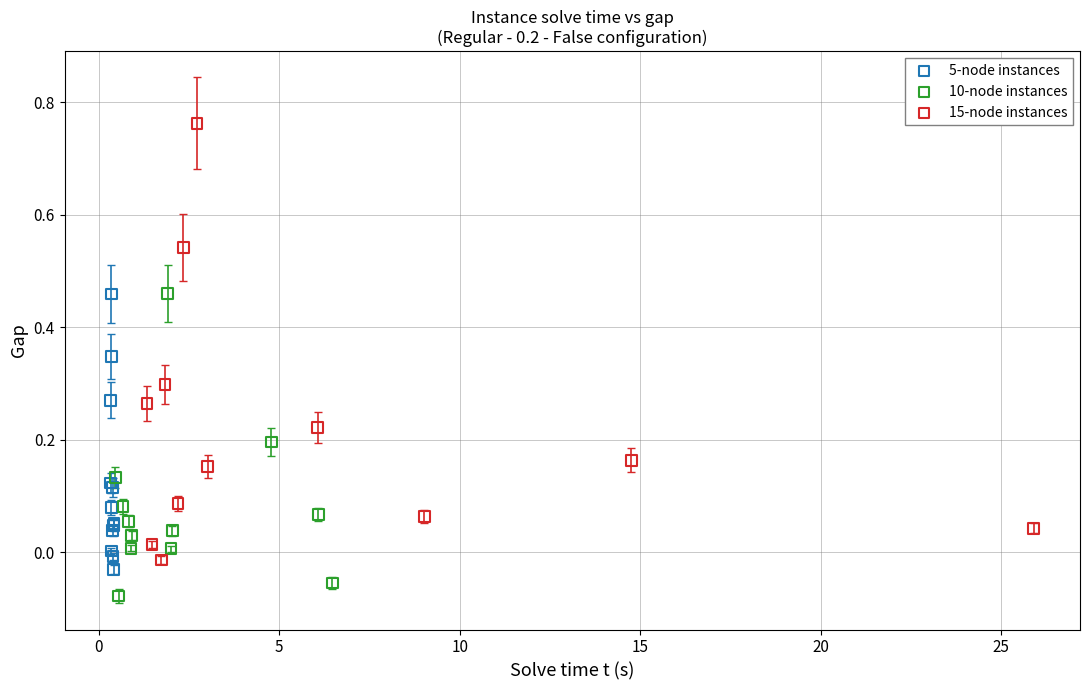

Which series has the largest Y range (max minus min)?

15-node instances